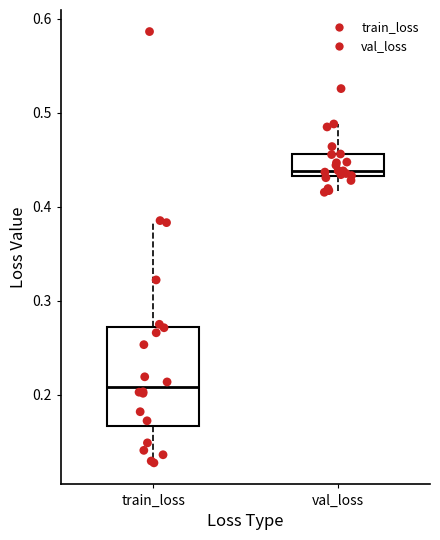

Reading left to right, read every box against the y-axis: the position of its median line, the range the box covers, and the ends of its whiskers. The values are not printed on the chart, so give them approximately, as read against the axis.

train_loss: median 0.21, box 0.17 to 0.27, whiskers 0.13 to 0.39
val_loss: median 0.44, box 0.43 to 0.46, whiskers 0.42 to 0.49